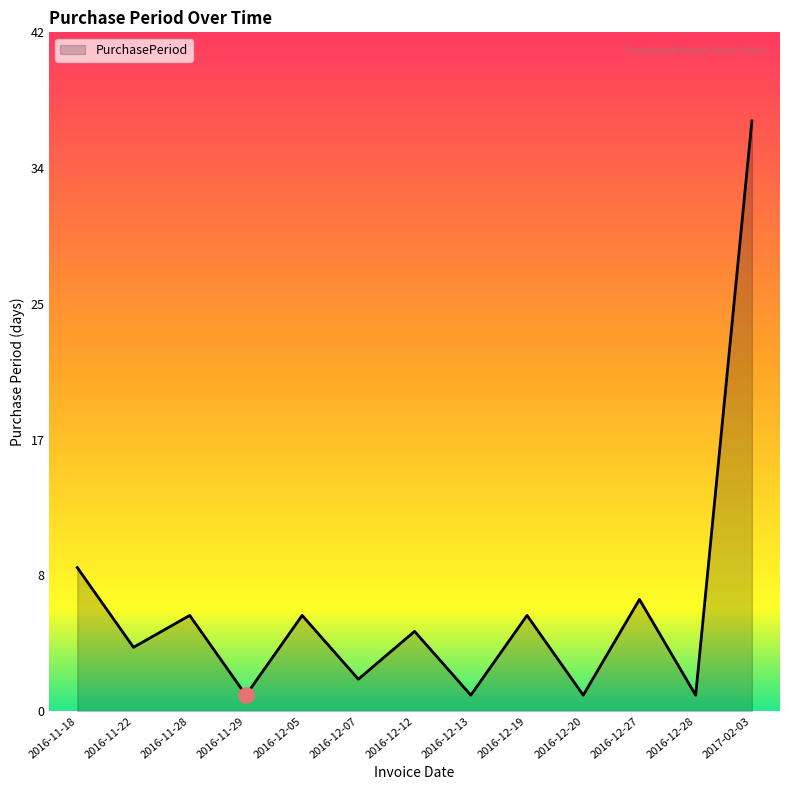

Between 2016-11-29 and 2016-12-13, which is larger?

2016-11-29